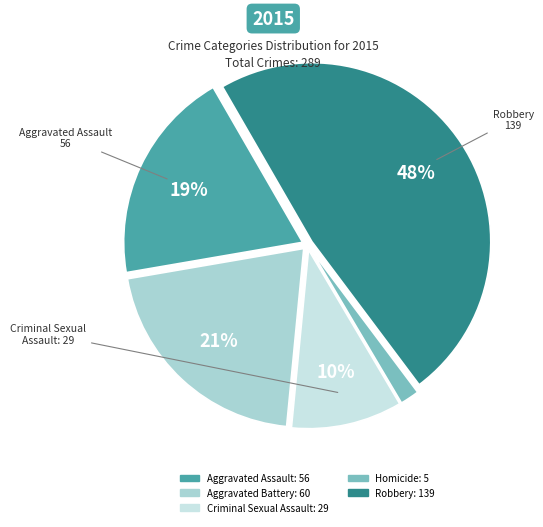

Count the number of slices in the pie.

5